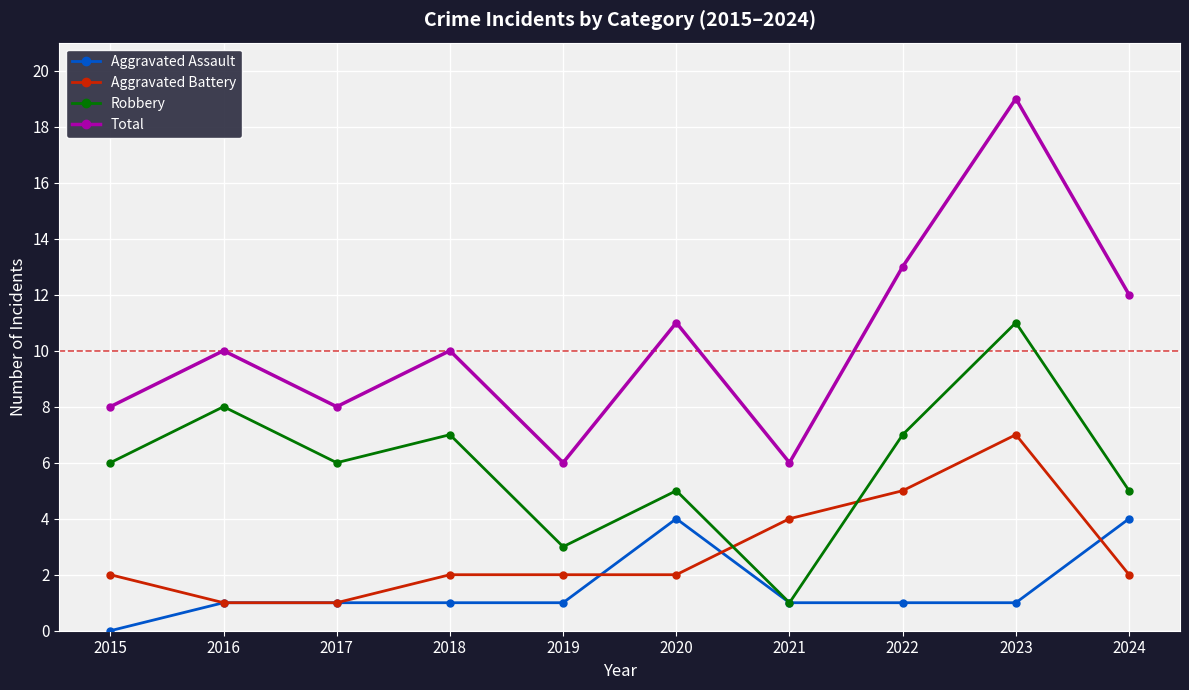

What is the greatest value displayed?

19